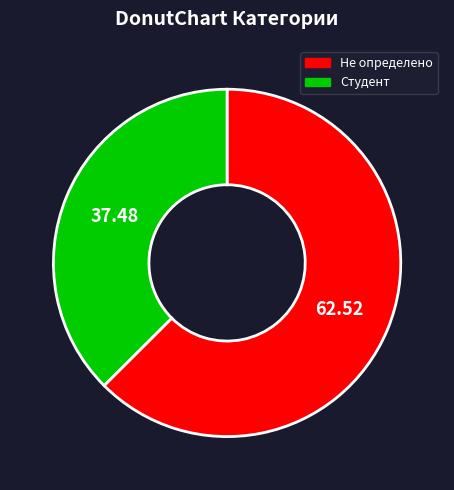

Which category has the smallest portion of the pie?

Студент